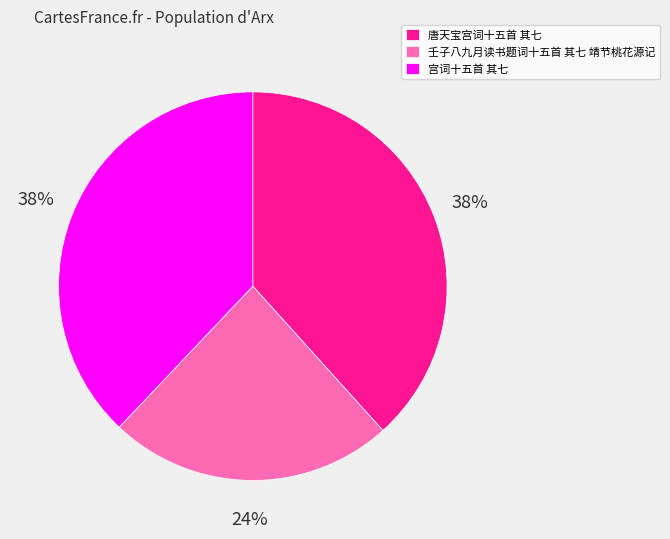

What is the ratio of the value at 唐天宝宫词十五首 其七 to the value at 壬子八九月读书题词十五首 其七 靖节桃花源记?

1.6